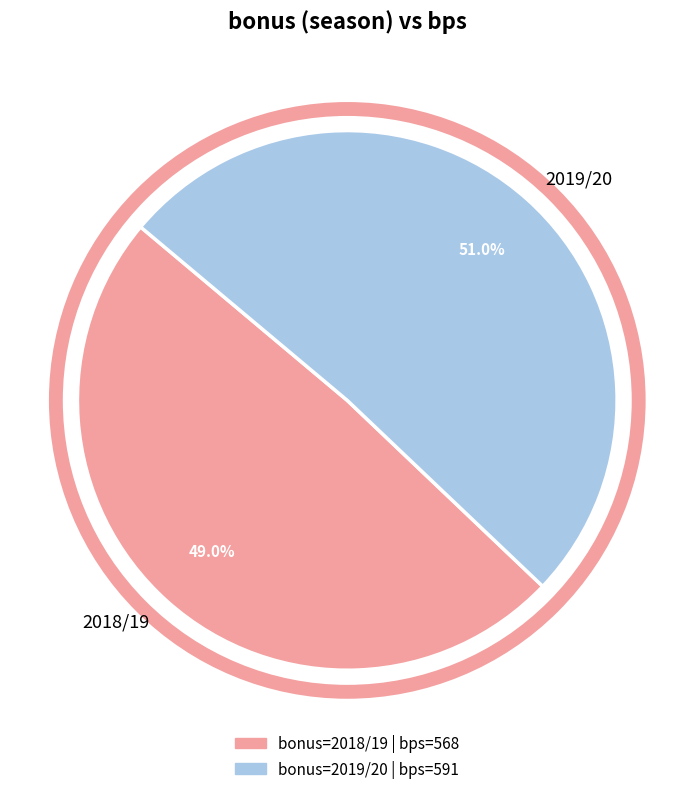

How much of the chart is everything except 2019/20?

49.0%